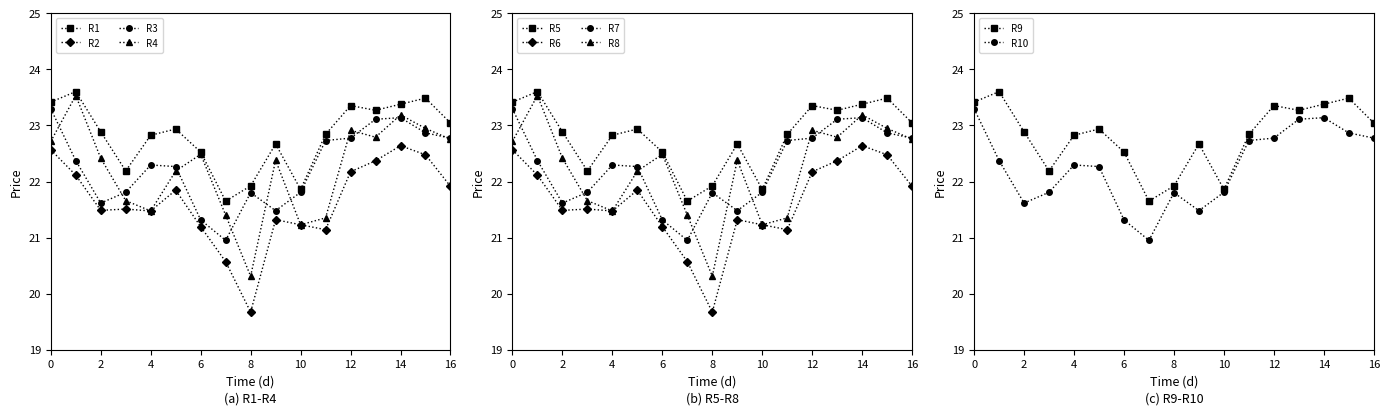

What is the approximate value of R1 at 14?

23.4